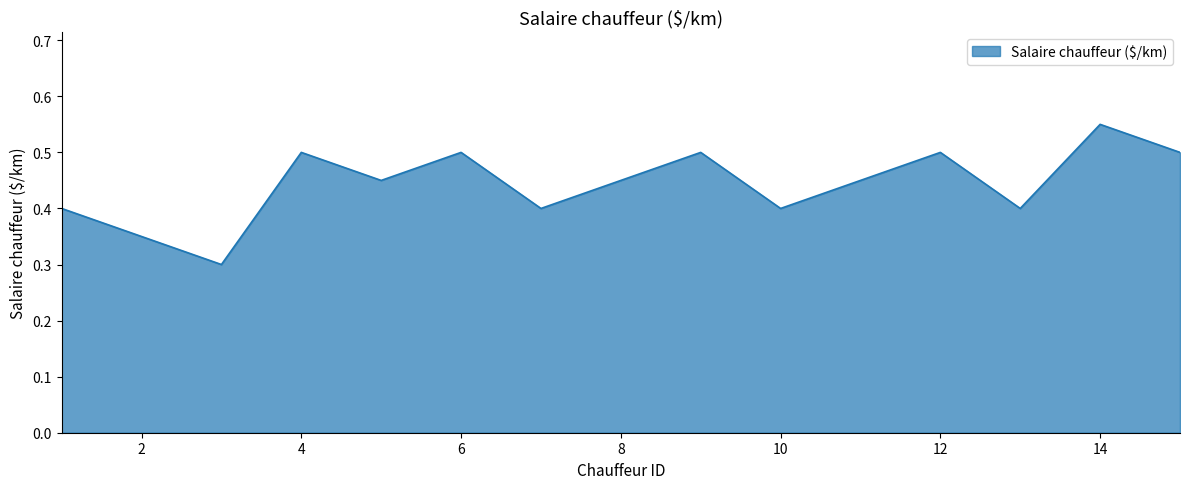

Which category has the lowest value across all series?

3